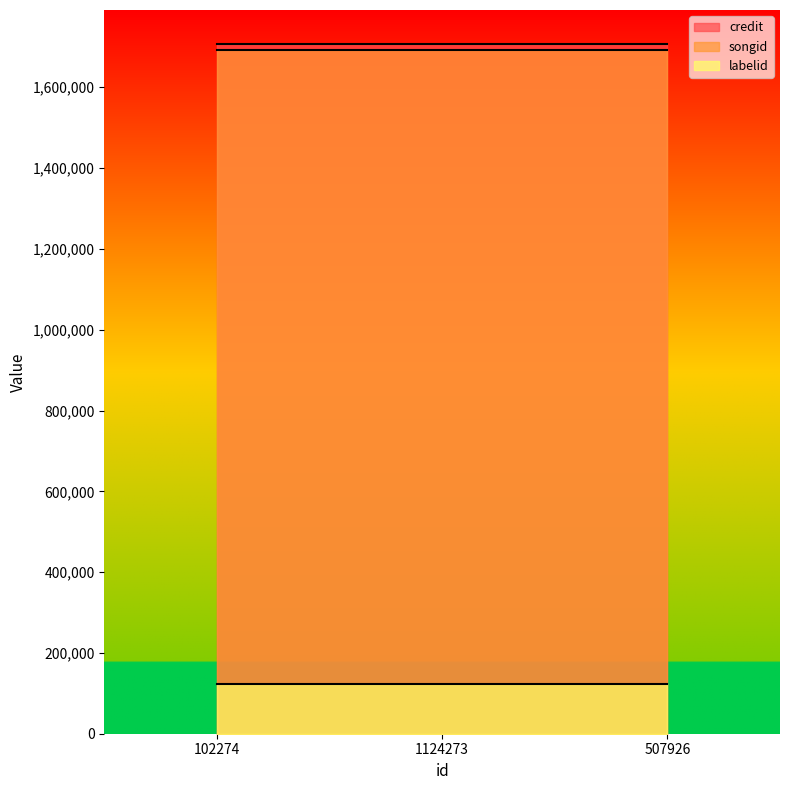

Between 102274 and 507926, which is larger?

102274